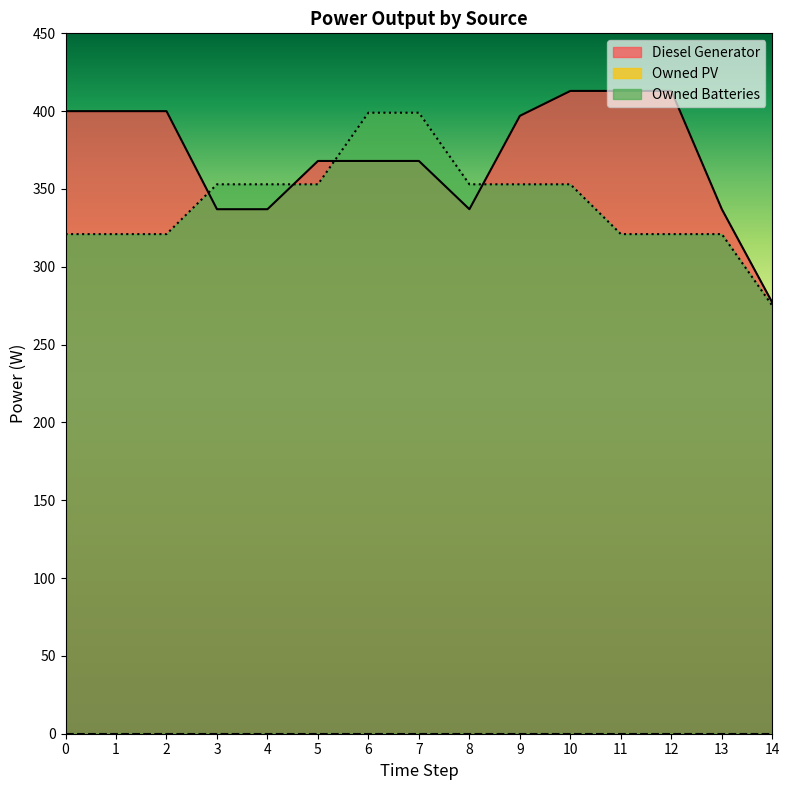

Reading right to left, transcribe all the data shown in this chart.

Diesel Generator: 14=277.0	13=337.0	12=413.0	11=413.0	10=413.0	9=397.0	8=337.0	7=368.0	6=368.0	5=368.0	4=337.0	3=337.0	2=400.0	1=400.0	0=400.0
Owned Batteries: 14=275.0	13=321.0	12=321.0	11=321.0	10=353.0	9=353.0	8=353.0	7=399.0	6=399.0	5=353.0	4=353.0	3=353.0	2=321.0	1=321.0	0=321.0